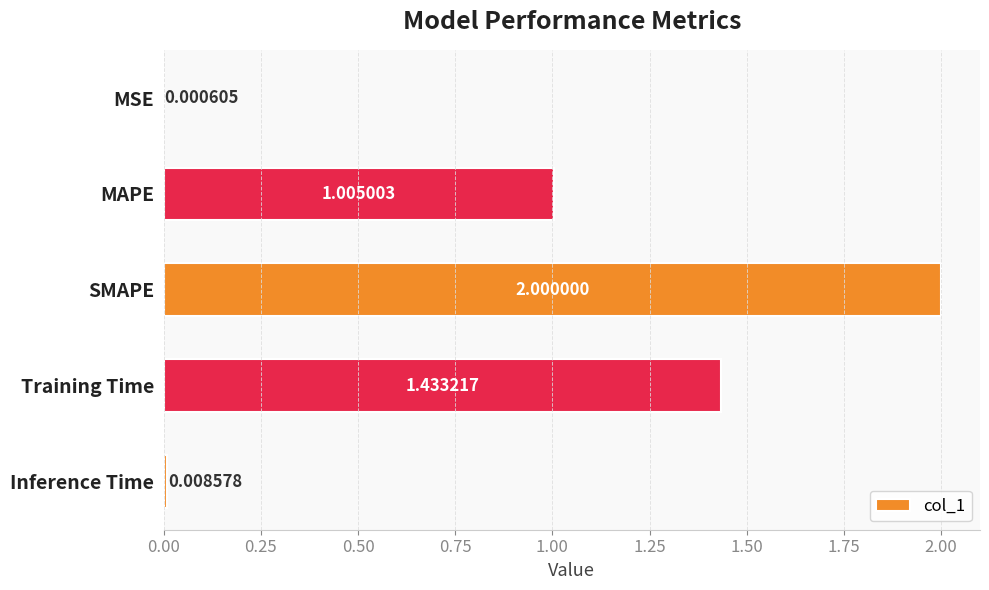

Which label corresponds to the largest value in the chart?

SMAPE